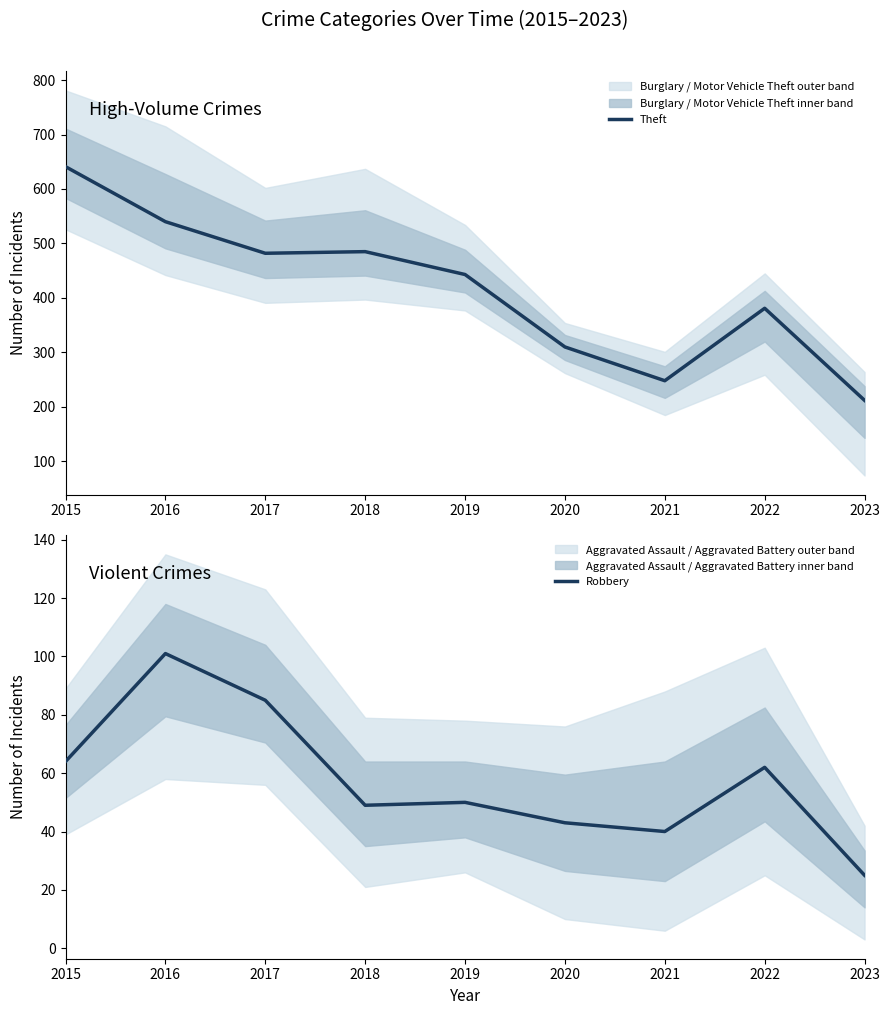

At 2017, list the series in order from smallest to largest.

Robbery, Theft